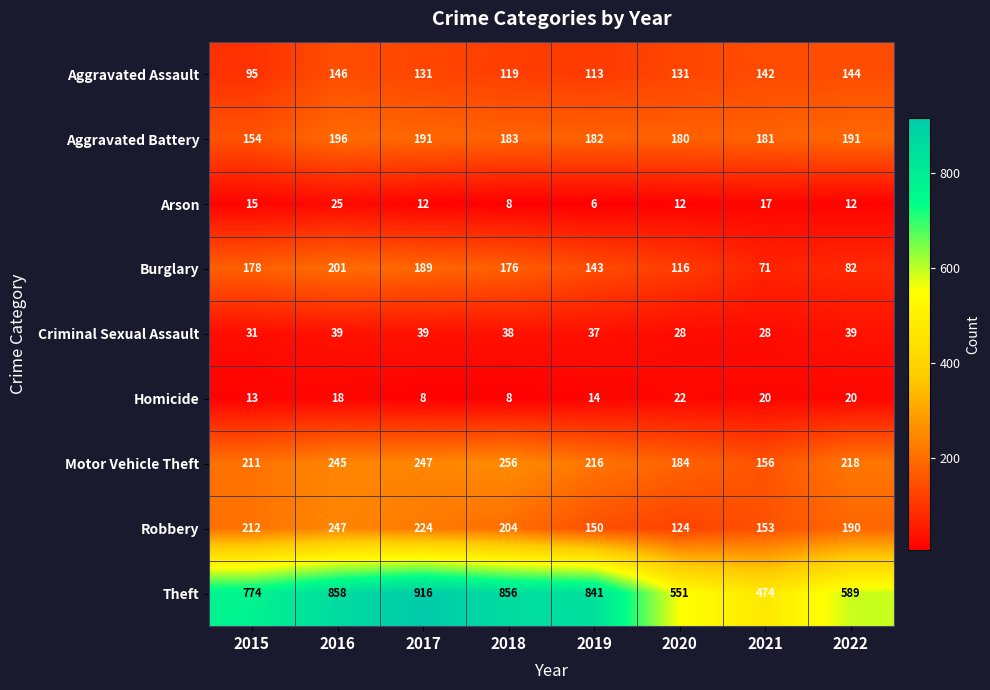

At which label is Robbery closest to 185?

2022